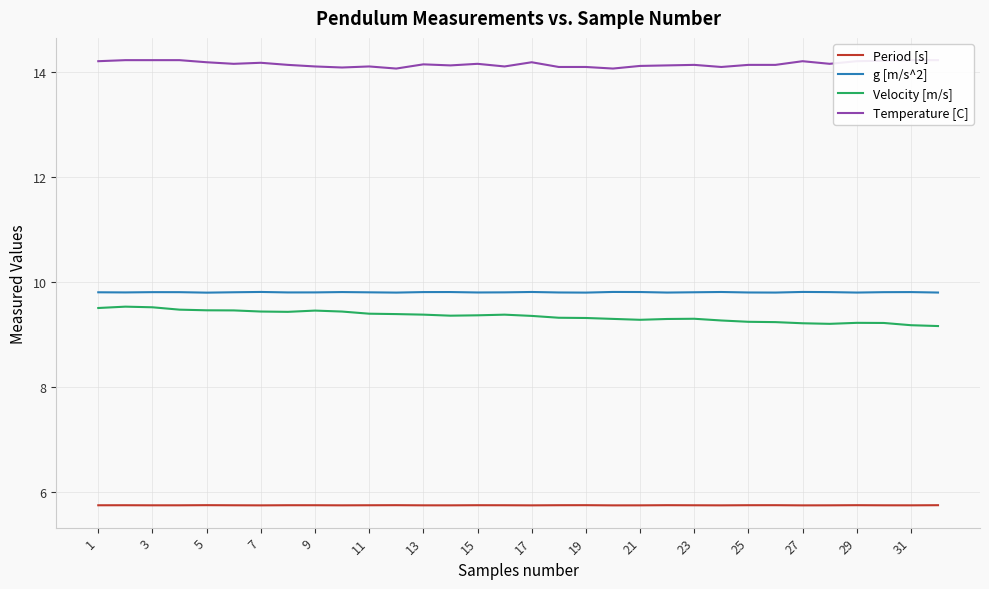

The value of Period [s] at 27 is 1.3. True or false?

False